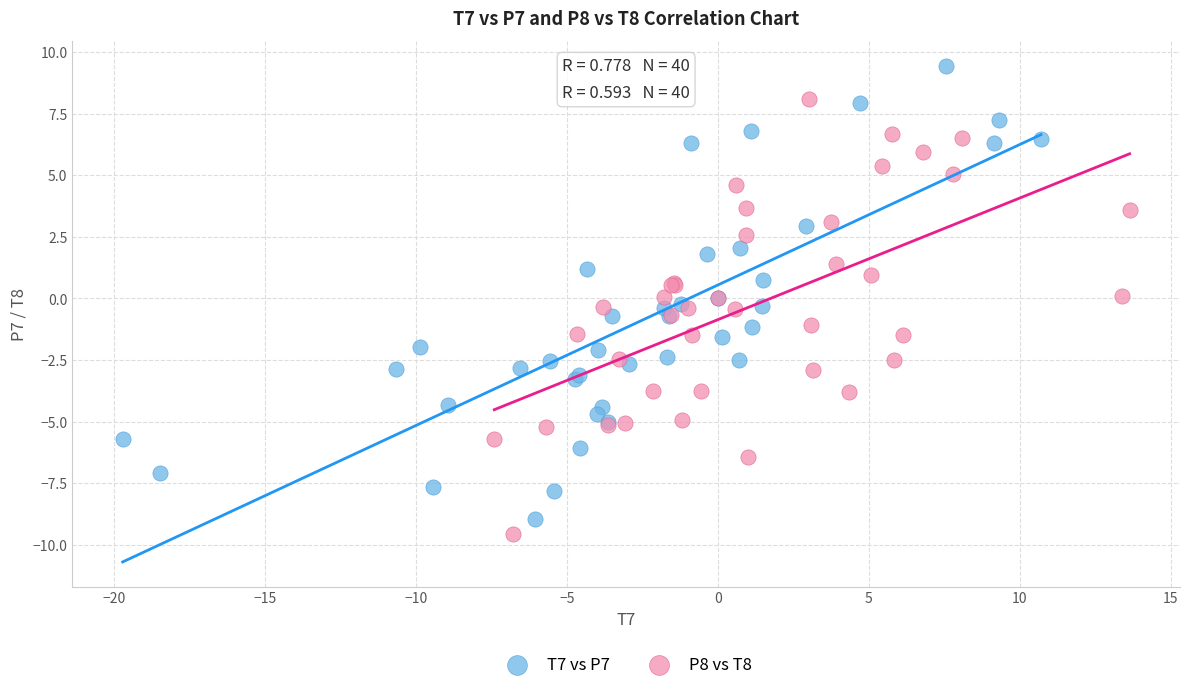

Which series contains the lowest Y value?

P8 vs T8